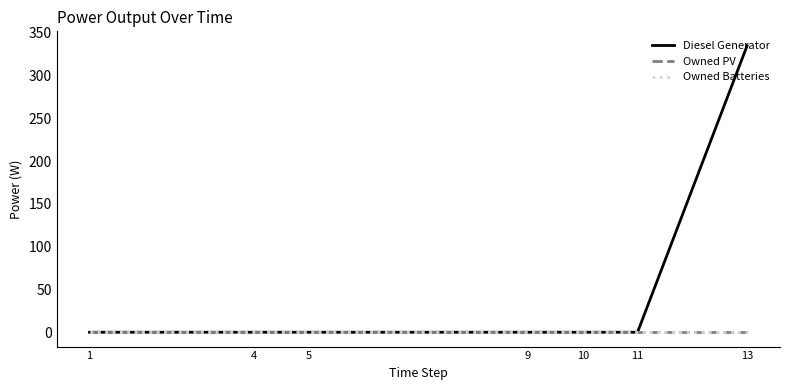

At which label is Diesel Generator closest to 167?

1